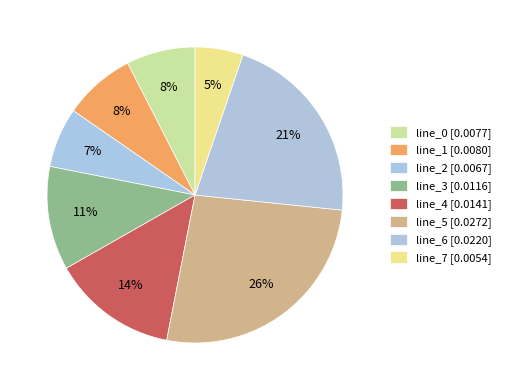

True or false: line_0 accounts for 8% of the total.

True